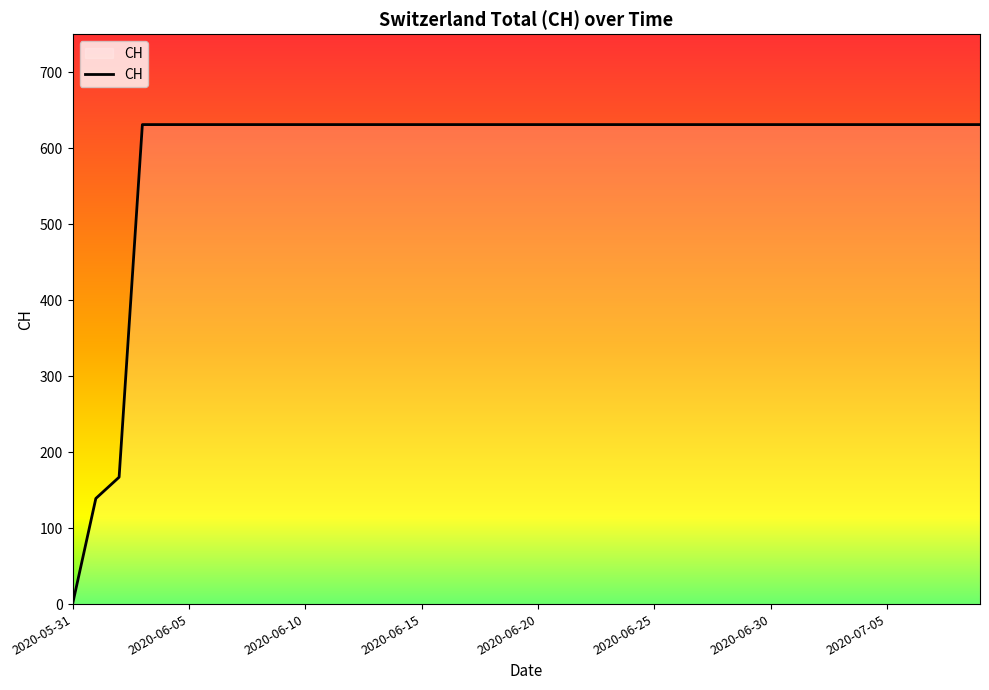

What is the difference between the maximum and minimum values?

631